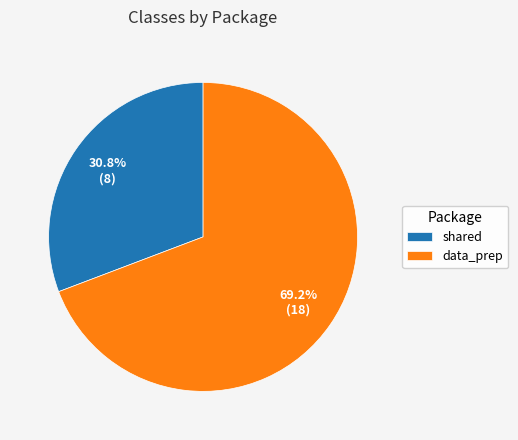

What is the ratio of the value at shared to the value at data_prep?

0.4